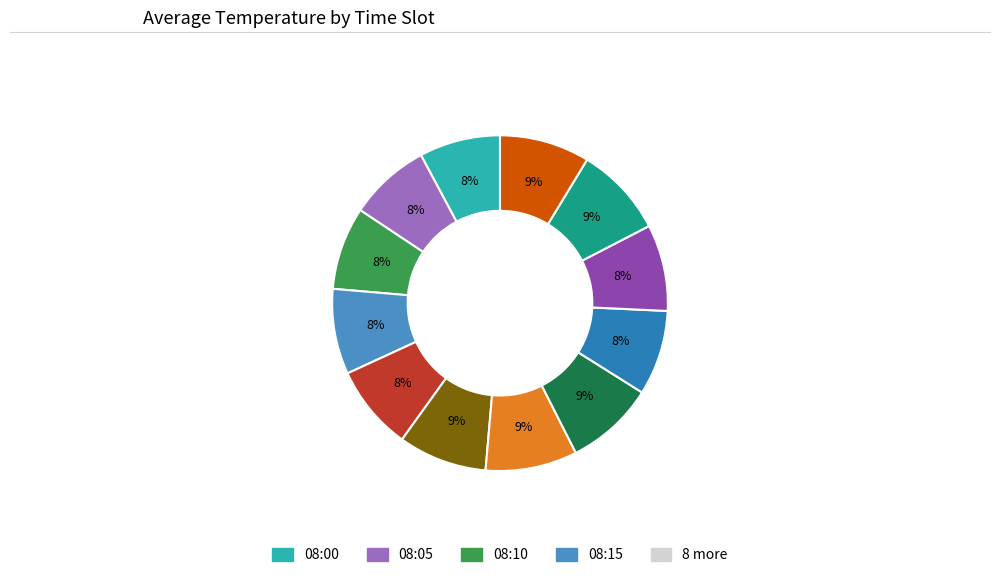

How many segments does this pie chart have?

12